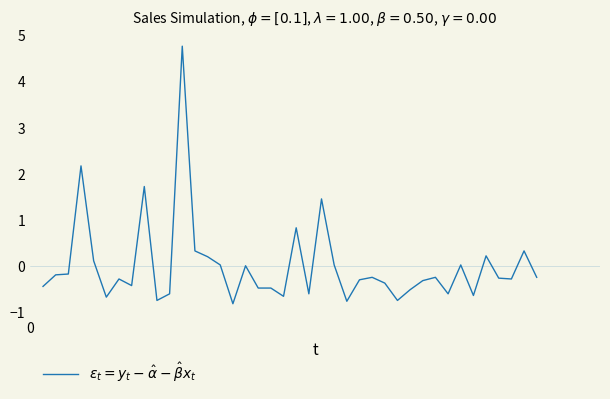

What is the maximum value shown in the chart?

4.8